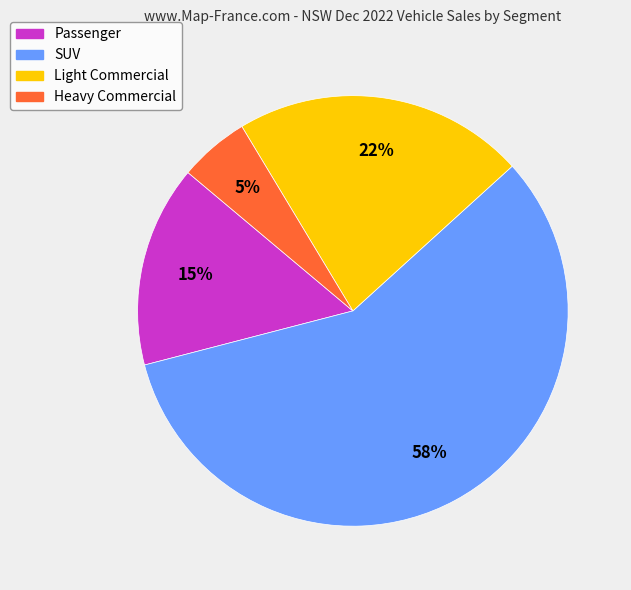

Count the number of slices in the pie.

4